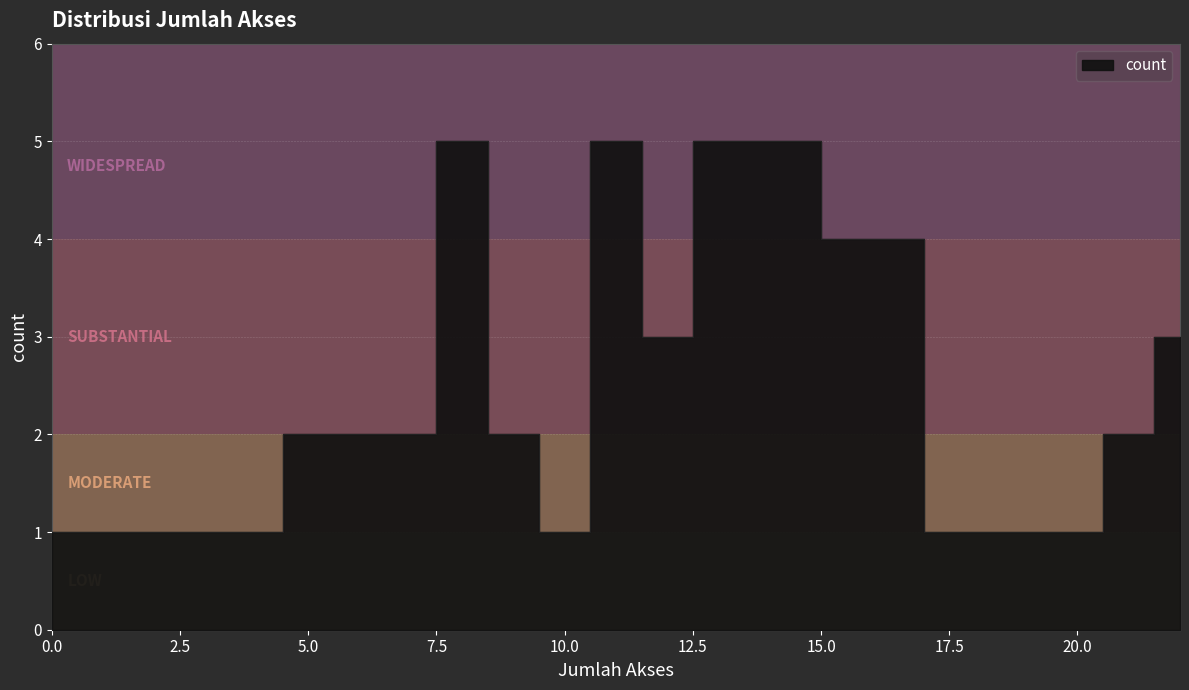

Approximately how many times larger is the value at 9 compared to 10?

2.0